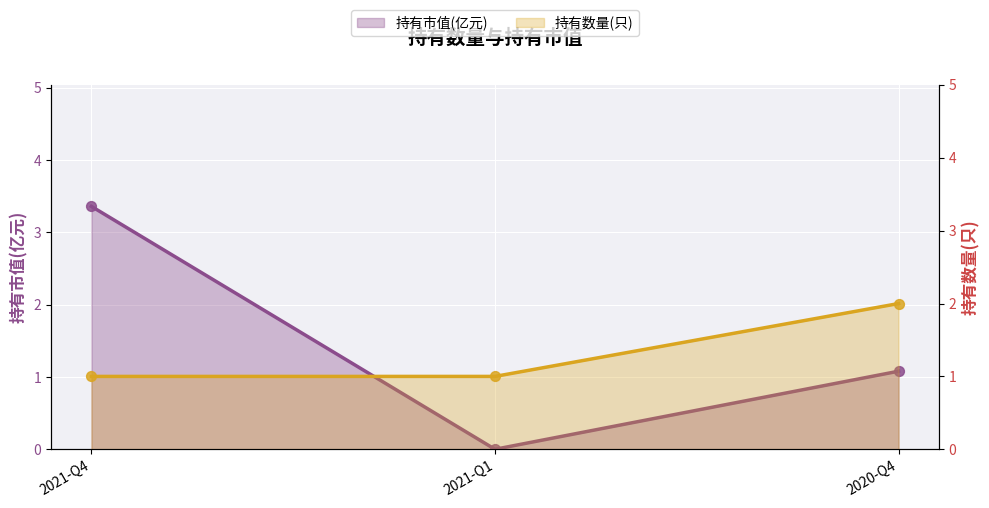

Is the value of 持有市值(亿元) at 2021-Q1 greater than the value of 持有数量(只) at 2021-Q1?

No